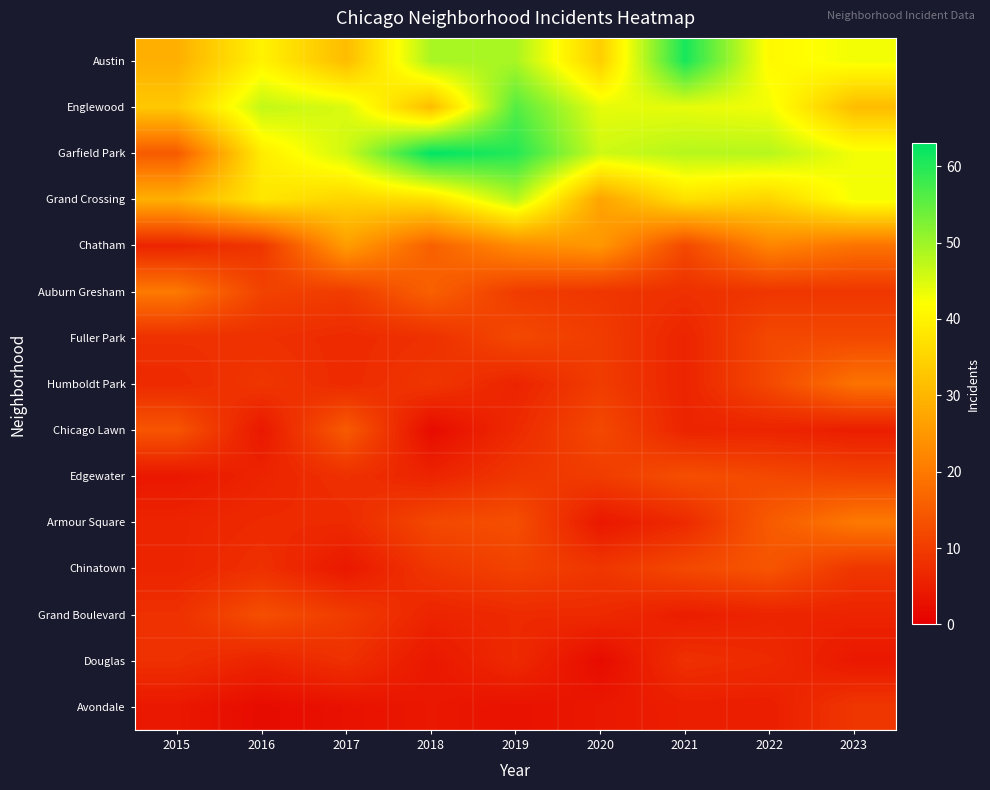

What is the total value across all series at 2021?

278